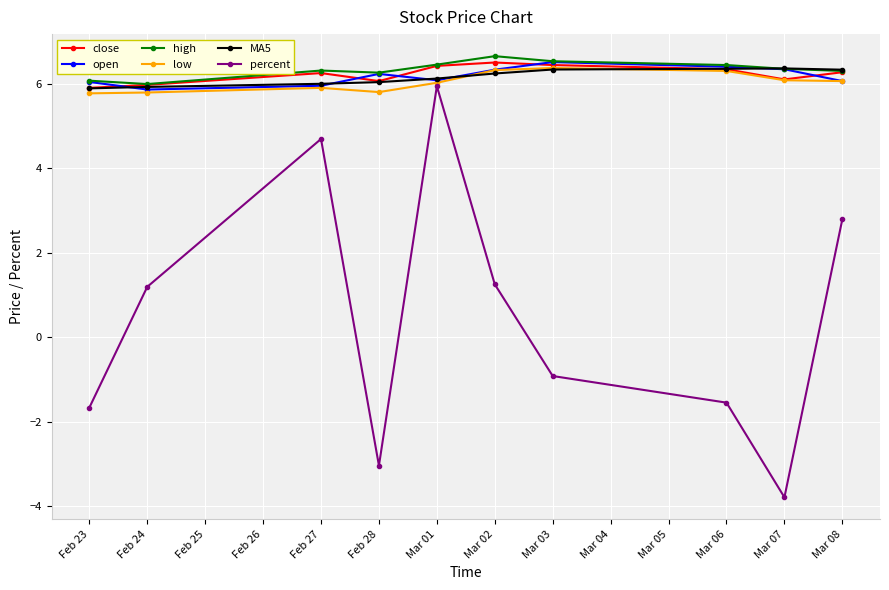

Between Feb 23 and Feb 24, which series saw the biggest shift?

percent